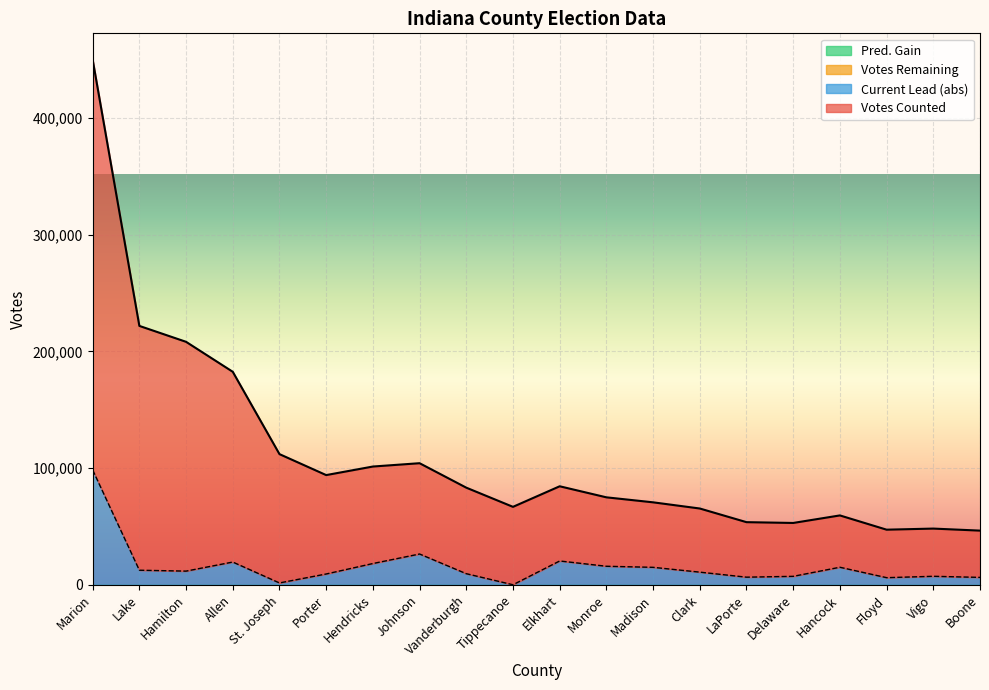

What position from the left is LaPorte?

15